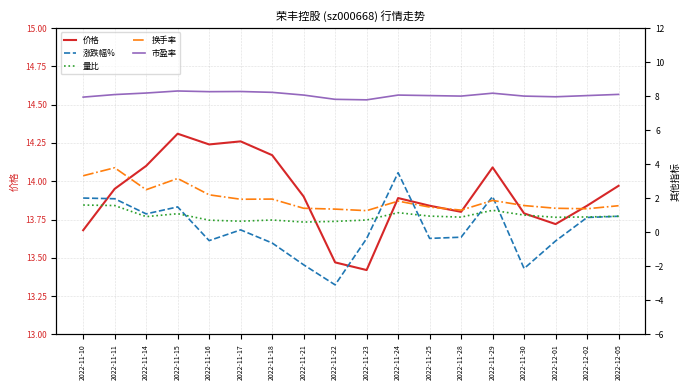

Reading left to right, what are all the values shown in this chart?

价格: 13.7	13.9	14.1	14.3	14.2	14.3	14.2	13.9	13.5	13.4	13.9	13.8	13.8	14.1	13.8	13.7	13.8	14.0
涨跌幅%: 2.0	2.0	1.1	1.5	-0.5	0.1	-0.6	-1.9	-3.1	-0.4	3.5	-0.4	-0.3	2.1	-2.1	-0.5	0.9	0.9
量比: 1.6	1.6	0.9	1.1	0.7	0.7	0.7	0.6	0.6	0.7	1.1	0.9	0.9	1.3	1.0	0.9	0.9	0.9
换手率: 3.3	3.8	2.5	3.2	2.2	1.9	1.9	1.4	1.4	1.3	1.8	1.5	1.3	1.9	1.6	1.4	1.4	1.6
市盈率: 7.9	8.1	8.2	8.3	8.3	8.3	8.2	8.1	7.8	7.8	8.1	8.0	8.0	8.2	8.0	8.0	8.0	8.1